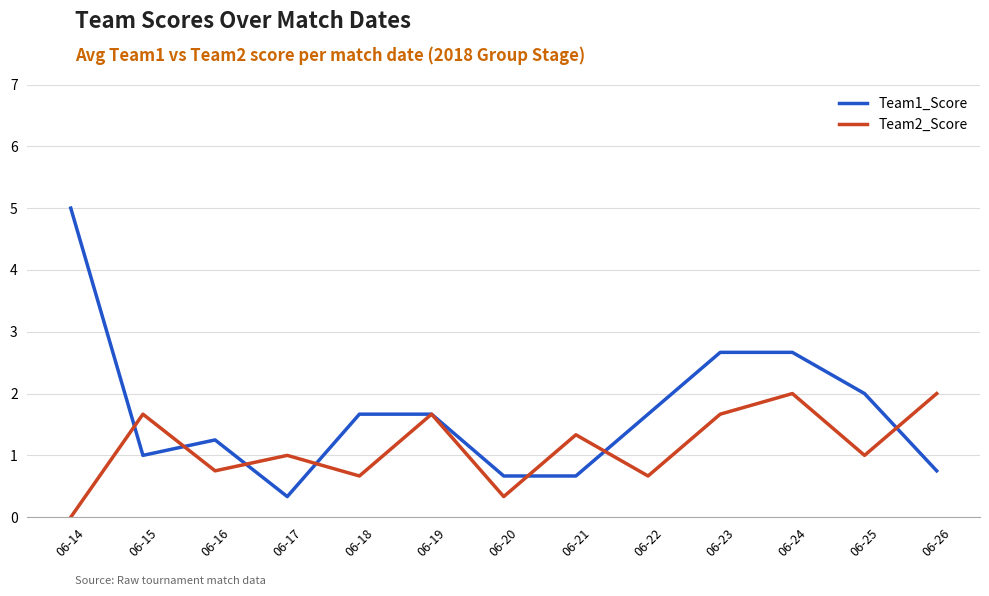

Is it true that Team2_Score equals 0.7 at 06-18?

True